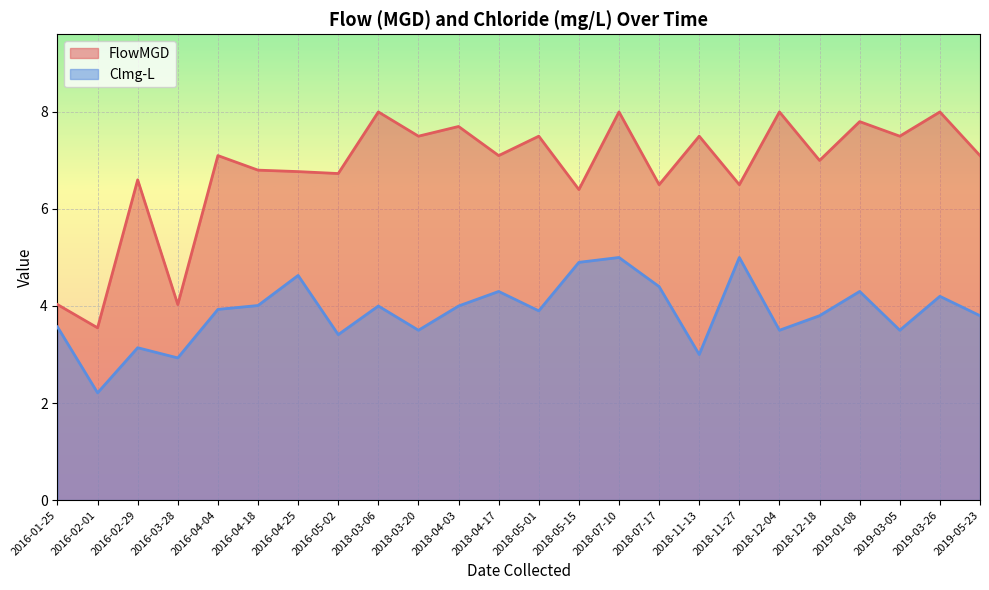

At which category does FlowMGD reach its first local peak?

2016-02-29